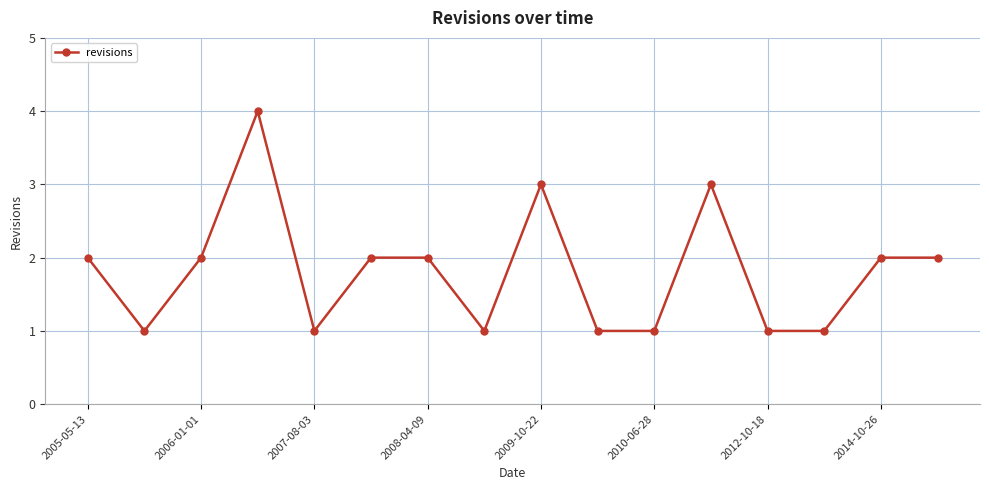

What is the maximum value shown in the chart?

4